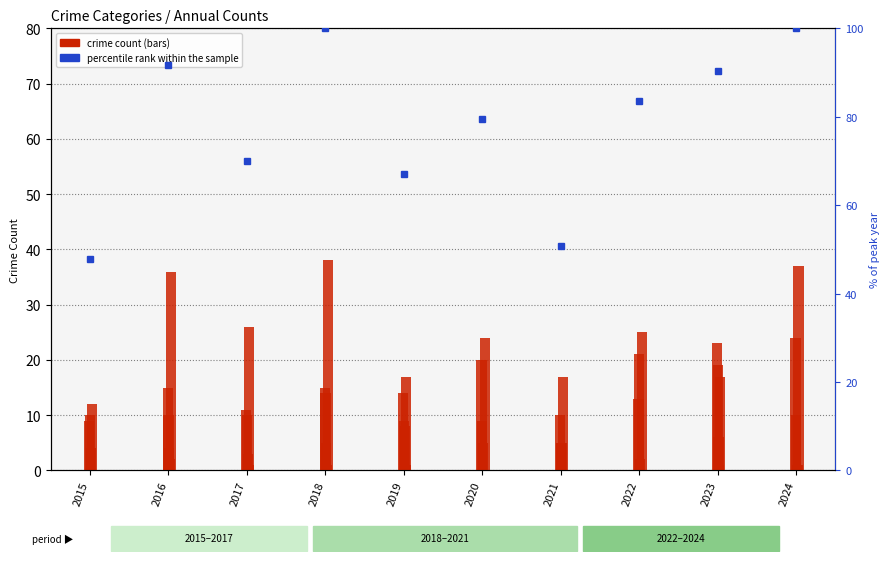

Count the Criminal Sexual Assault values in the range 3 to 5.

6